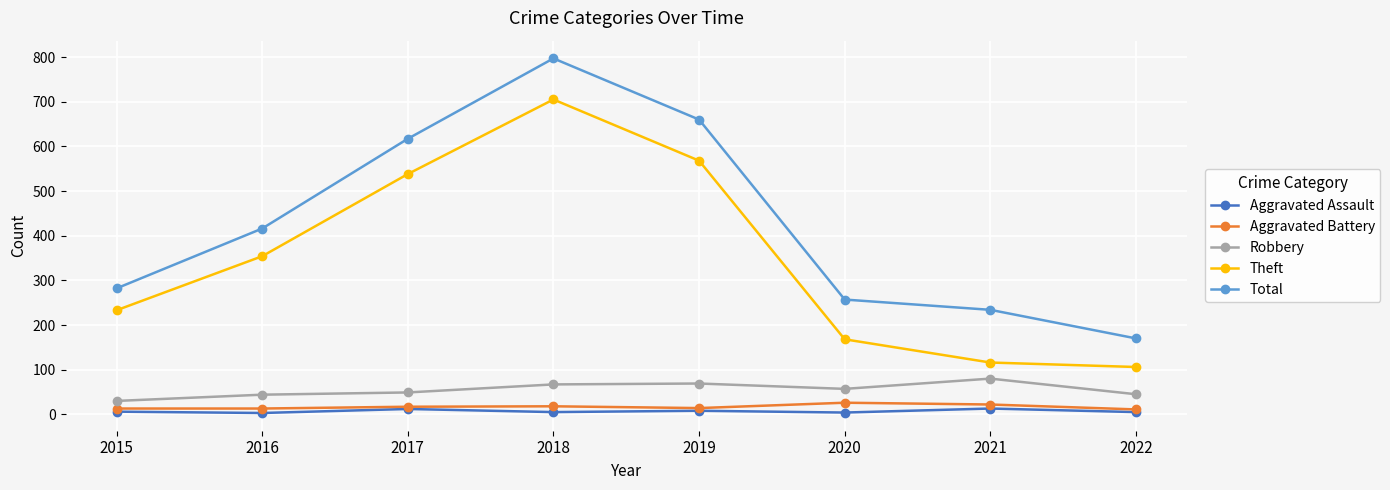

Rank the categories by Theft value from lowest to highest.

2022, 2021, 2020, 2015, 2016, 2017, 2019, 2018